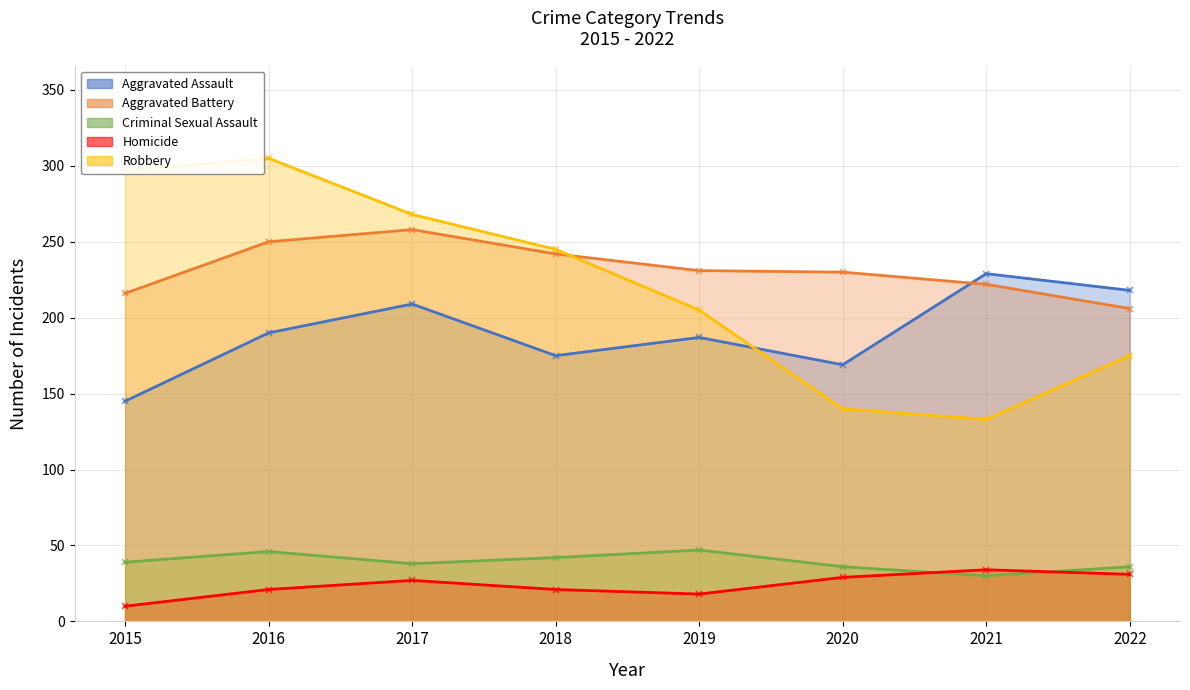

How many data points does each series have?

8